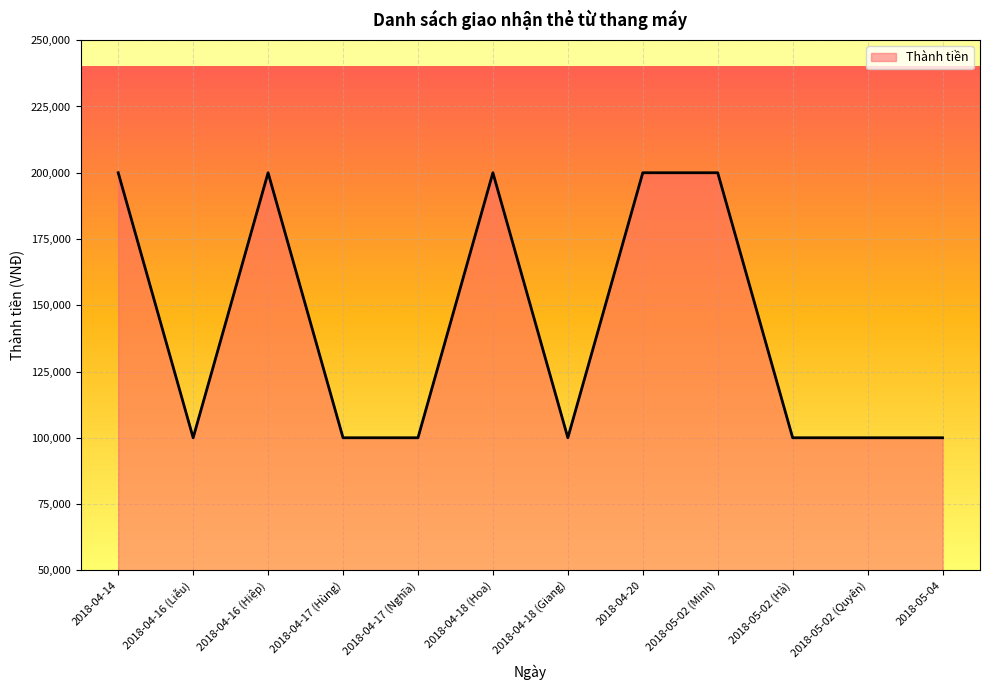

Count the values in the range 100000 to 200000.

12